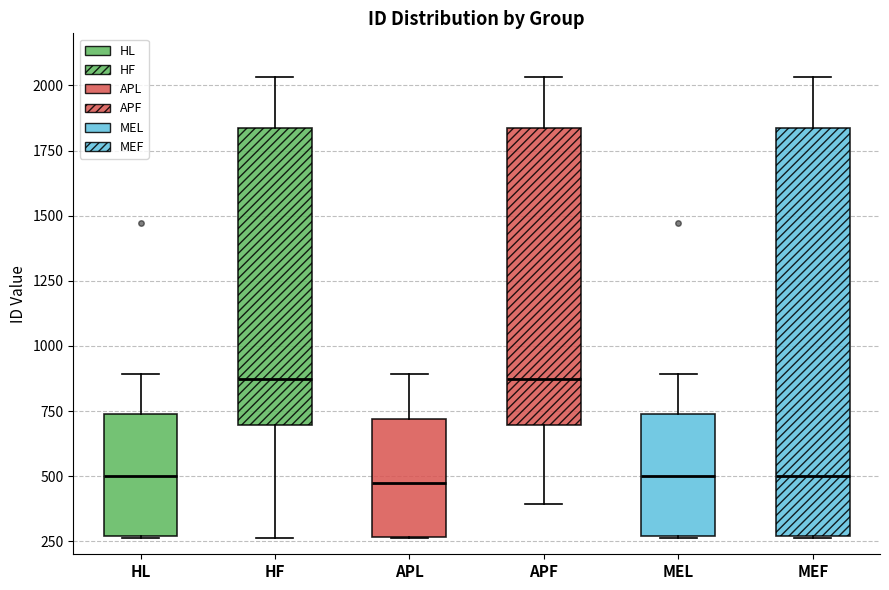

Reading left to right, read every box against the y-axis: the position of its median line, the range the box covers, and the ends of its whiskers. The values are not printed on the chart, so give them approximately, as read against the axis.

HL: median 500, box 250 to 750, whiskers 250 to 900
HF: median 850, box 700 to 1850, whiskers 250 to 2050
APL: median 450, box 250 to 700, whiskers 250 to 900
APF: median 850, box 700 to 1850, whiskers 400 to 2050
MEL: median 500, box 250 to 750, whiskers 250 to 900
MEF: median 500, box 250 to 1850, whiskers 250 to 2050